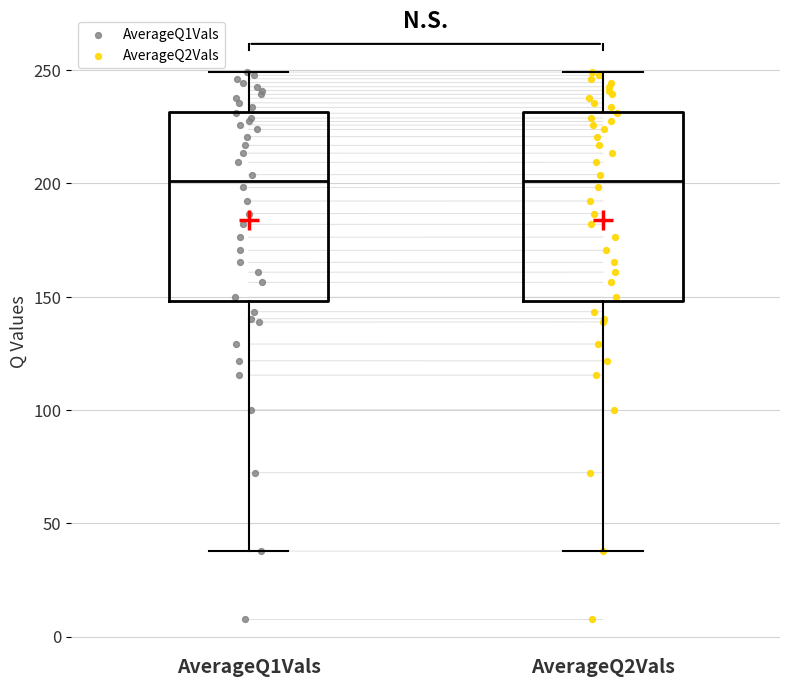

Reading left to right, transcribe this box plot: for each box, give where its median line is, the range the box spans, and where its two whiskers end, as read against the y-axis. The values are not printed on the chart, so give them approximately, as read against the axis.

AverageQ1Vals: median 200, box 150 to 230, whiskers 40 to 250
AverageQ2Vals: median 200, box 150 to 230, whiskers 40 to 250